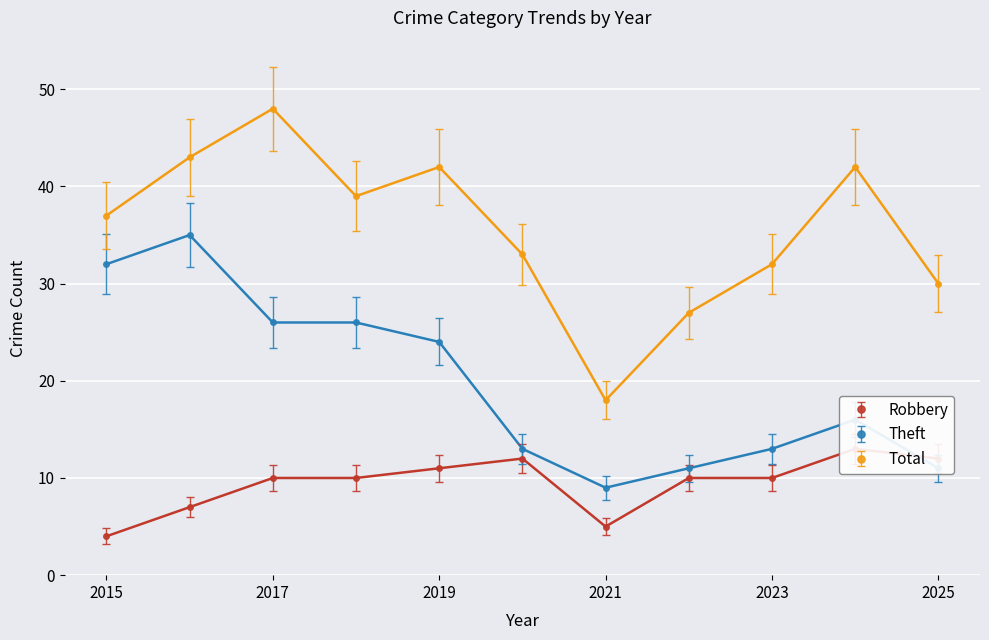

True or false: Theft has a value of 32 at 2015.

True